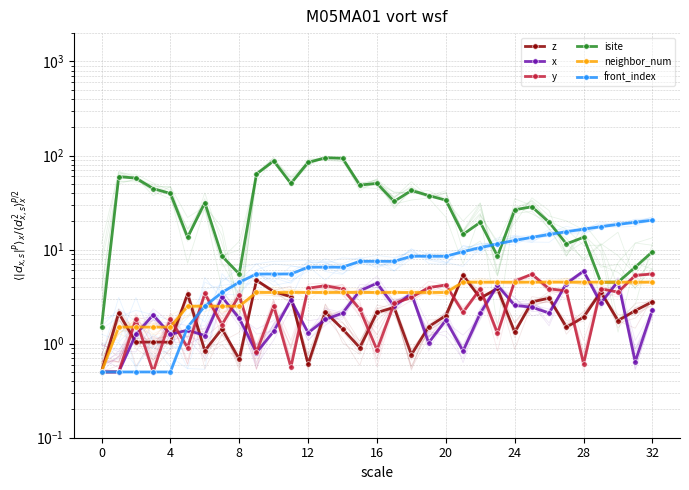

Rank the series at 22 from lowest to highest value.

x, z, y, neighbor_num, front_index, isite